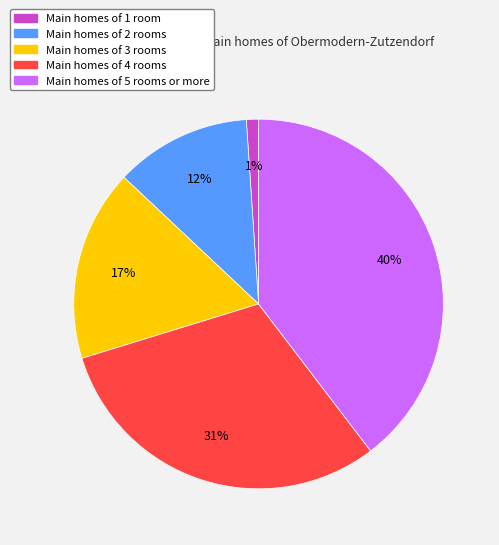

Combined, do Main homes of 1 room and Main homes of 5 rooms or more account for over 50%?

No